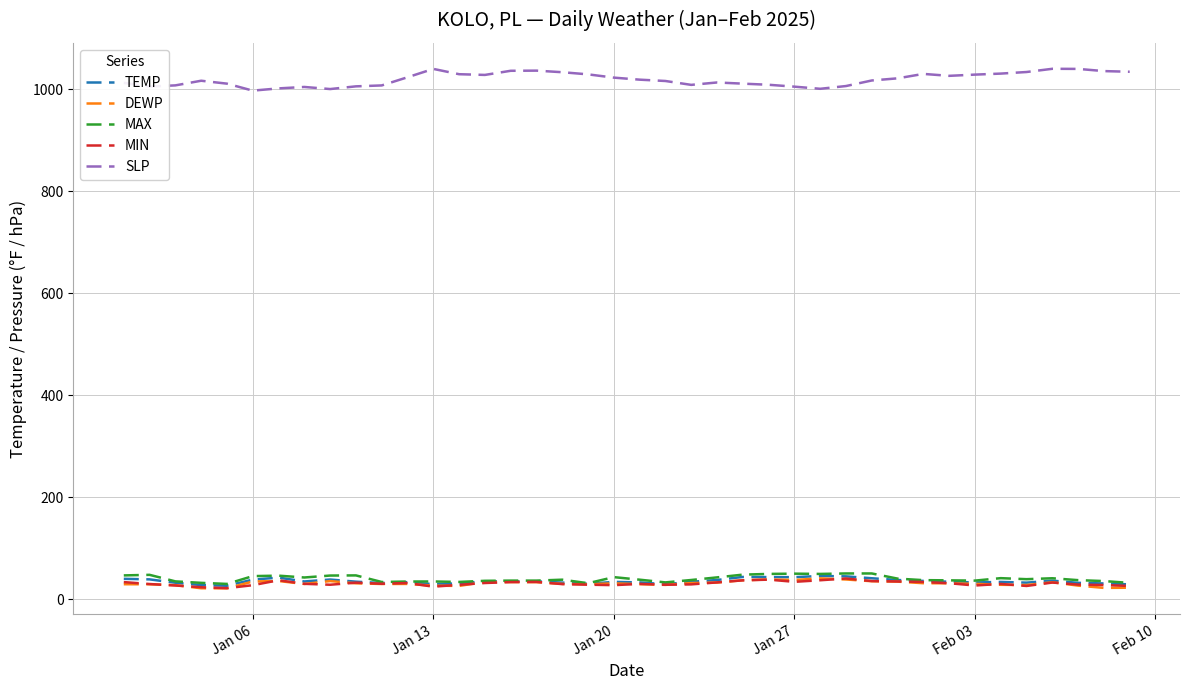

True or false: SLP and MIN intersect in this chart.

False